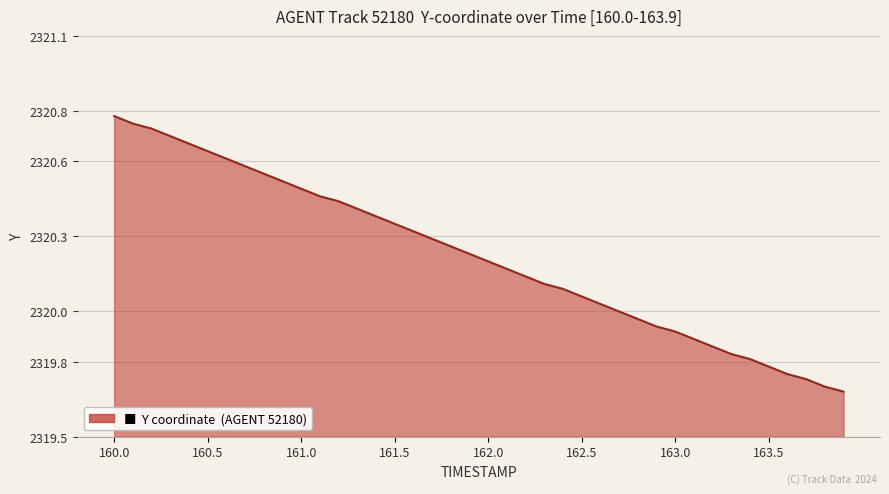

What is the difference between the maximum and minimum values?

1.1